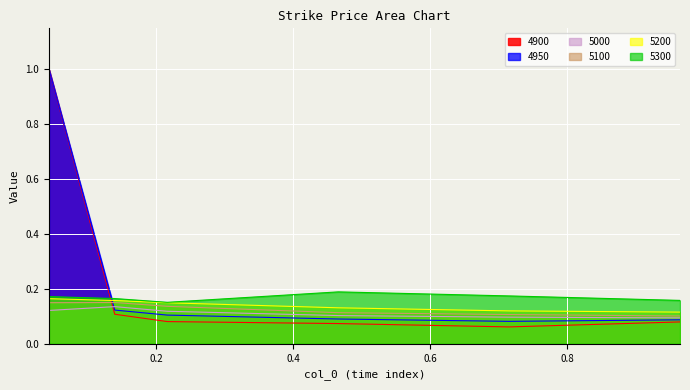

The value of 5200 at 0.2164383561643836 is 0.1. True or false?

True